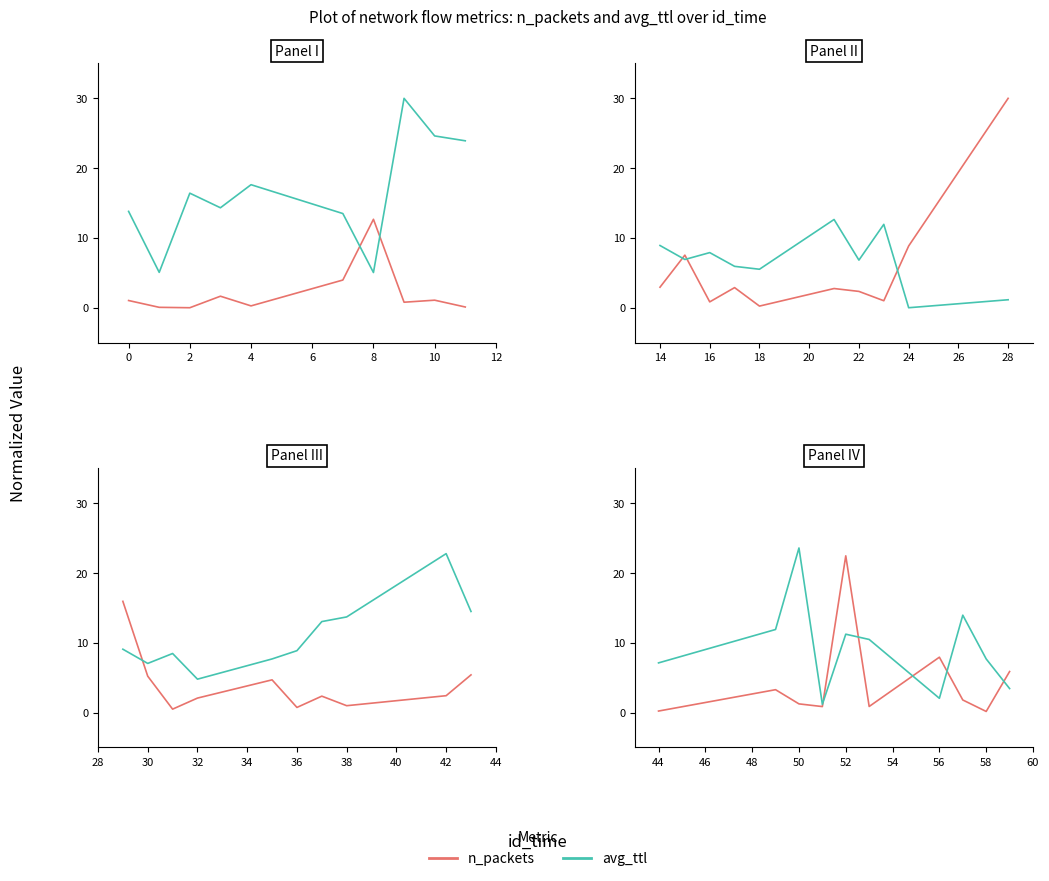

Which series ends up on top after the final intersection of avg_ttl and n_packets?

n_packets